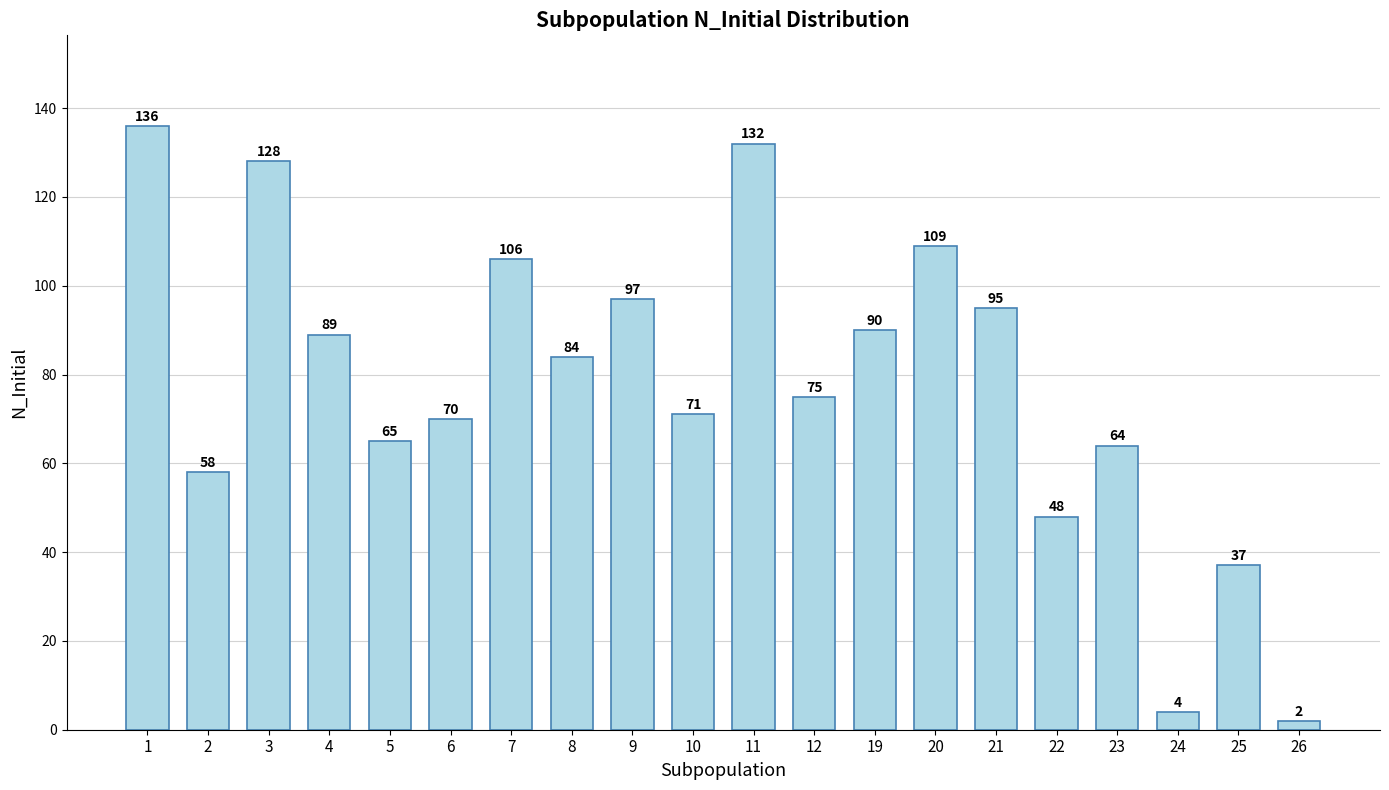

How many distinct data groups are displayed?

1